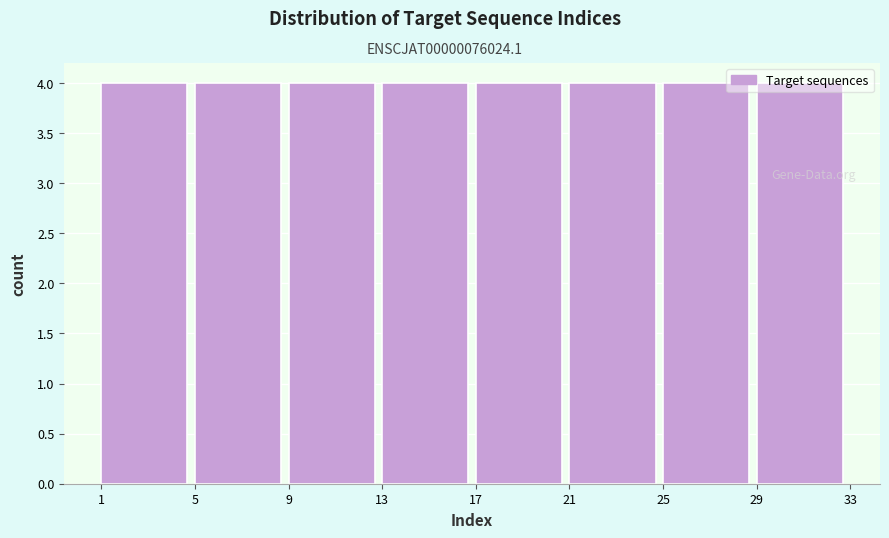

Reading left to right, list every bar in this chart as the range it spans on the x-axis followed by its height. The values are not printed on the chart, so give them approximately, as read against the axis.

1 to 5: 4
5 to 9: 4
9 to 13: 4
13 to 17: 4
17 to 21: 4
21 to 25: 4
25 to 29: 4
29 to 33: 4